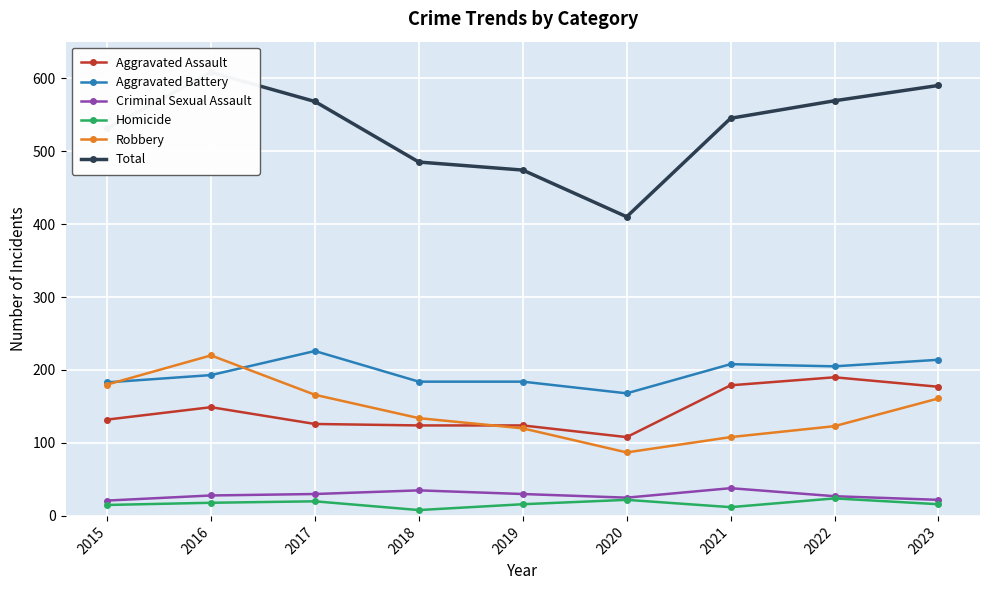

Where is the first local minimum for Robbery?

2020